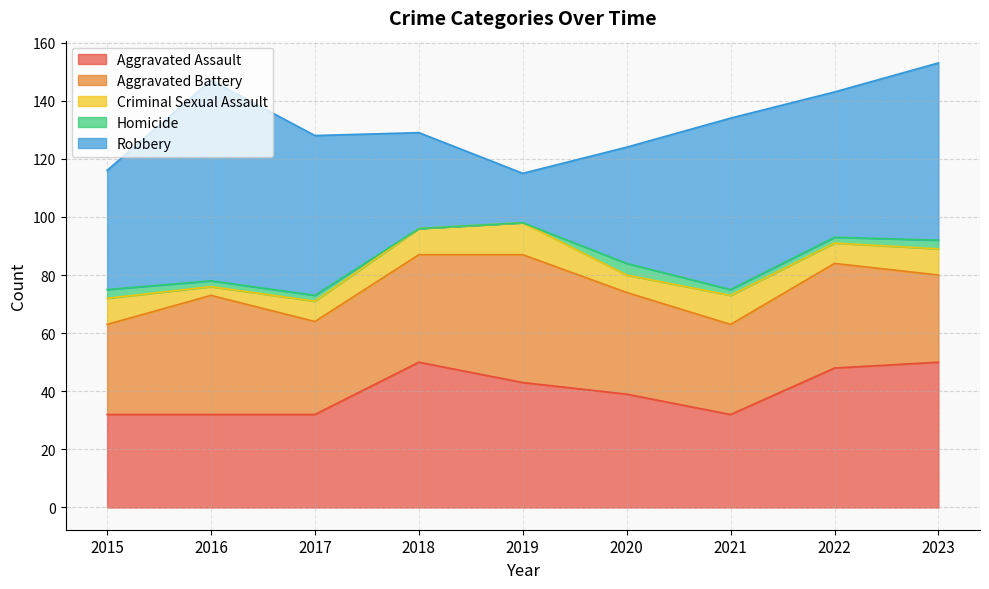

True or false: Criminal Sexual Assault and Aggravated Battery cross at least once.

False